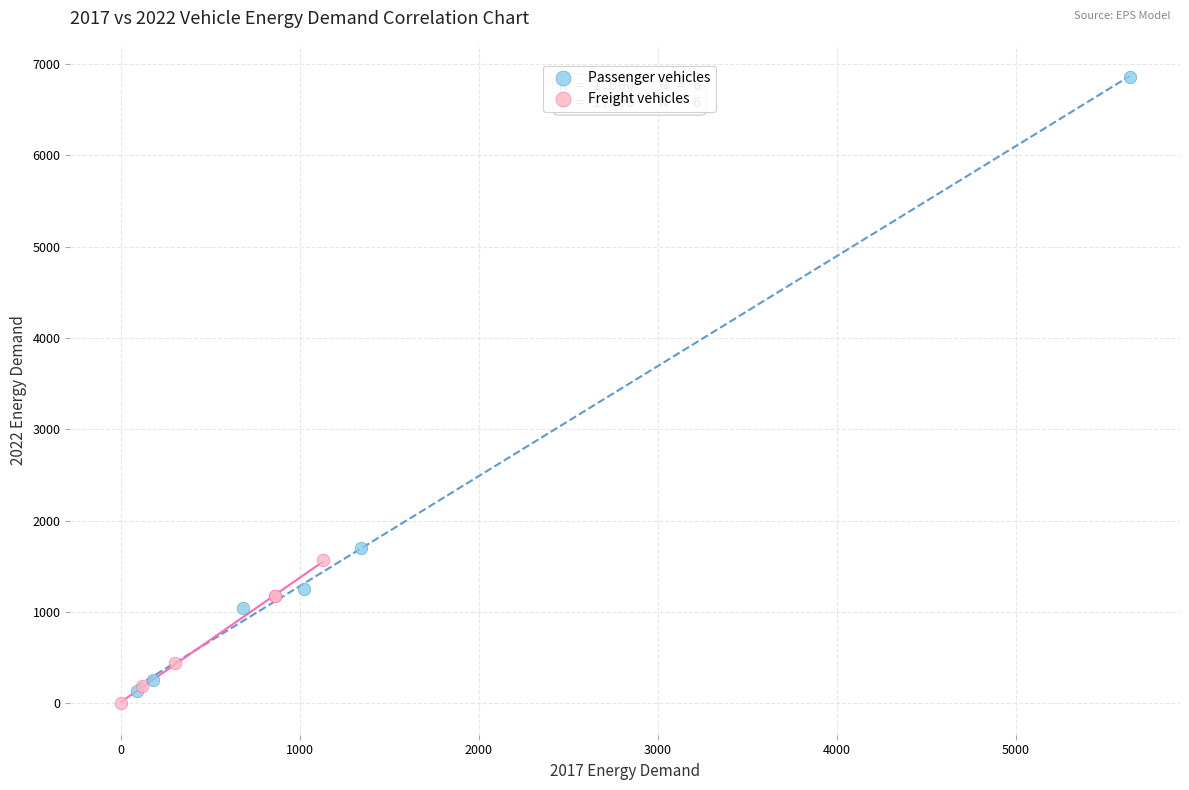

Which series contains the highest Y value?

Passenger vehicles